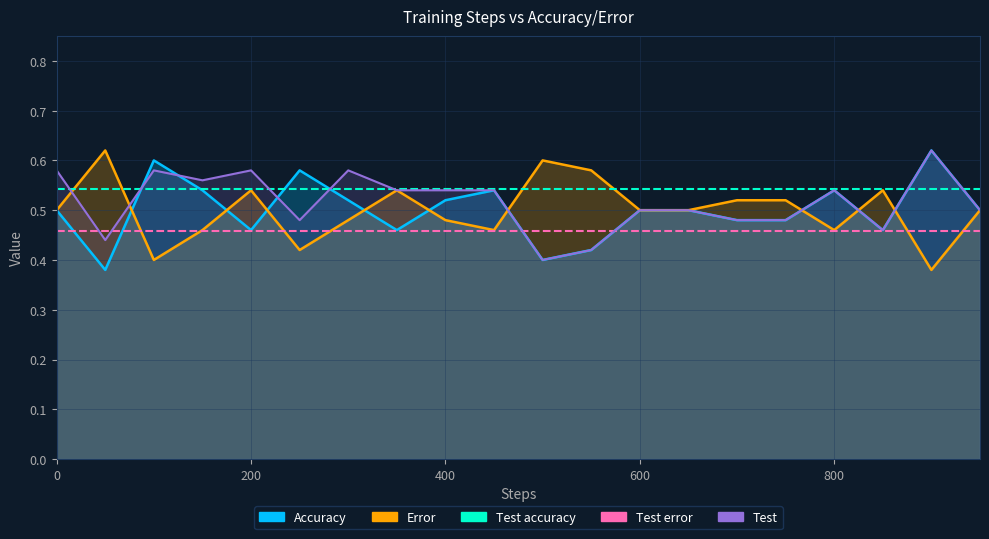

How many intersections are there between Accuracy and Error?

9